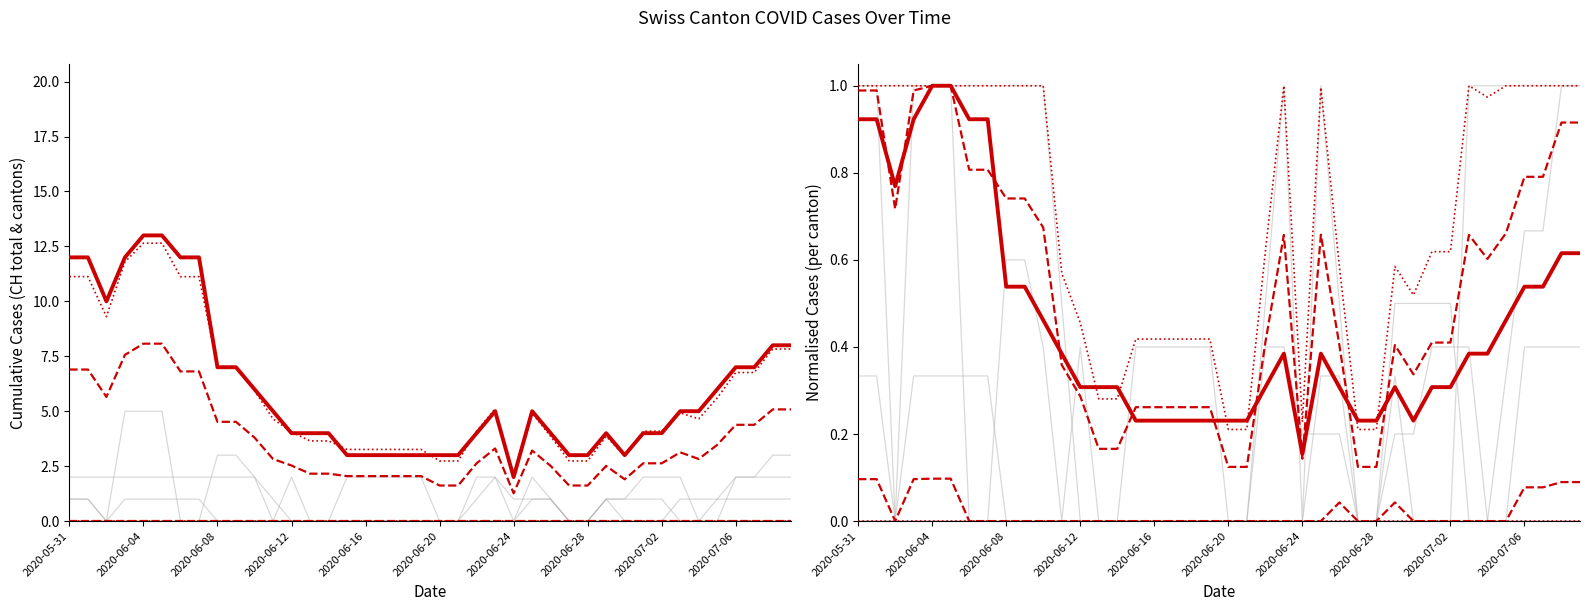

Does the chart have visible grid lines?

No